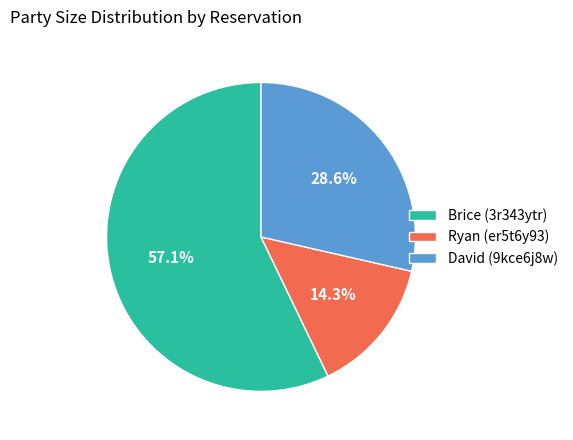

Does any single category account for the majority?

Yes